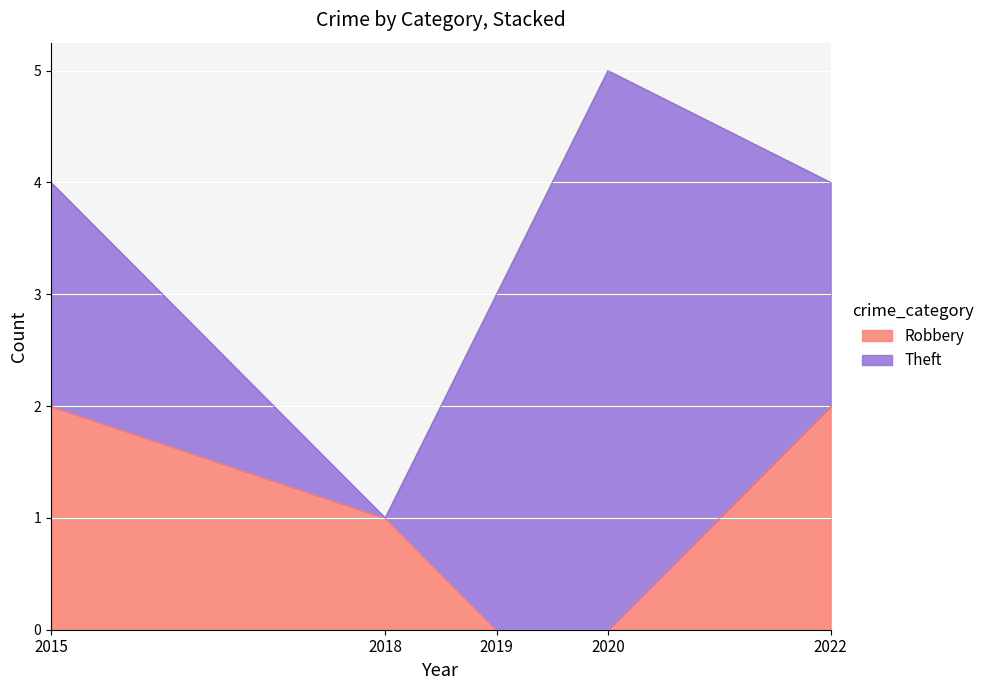

Is it true that Robbery equals 2 at 2015?

True